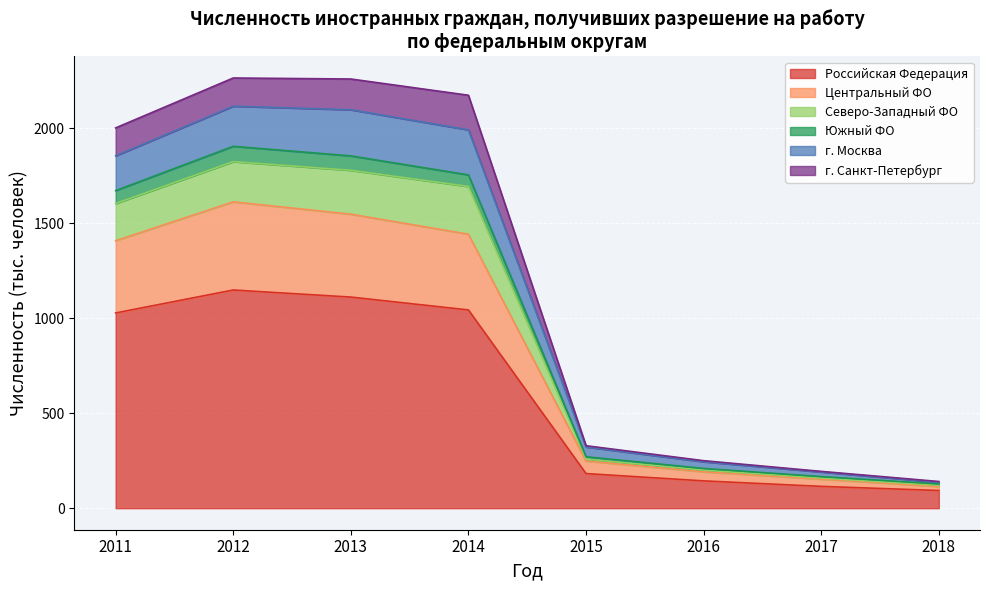

What is the minimum value for Российская Федерация?

93.2